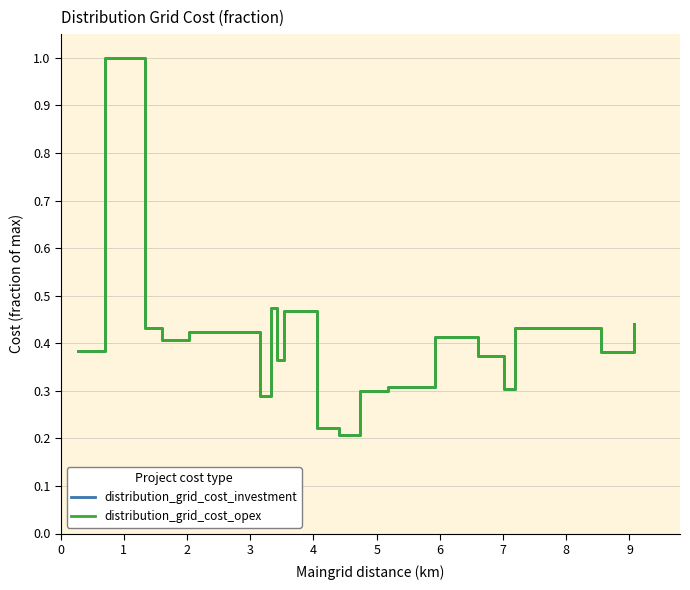

Does the chart have visible grid lines?

Yes